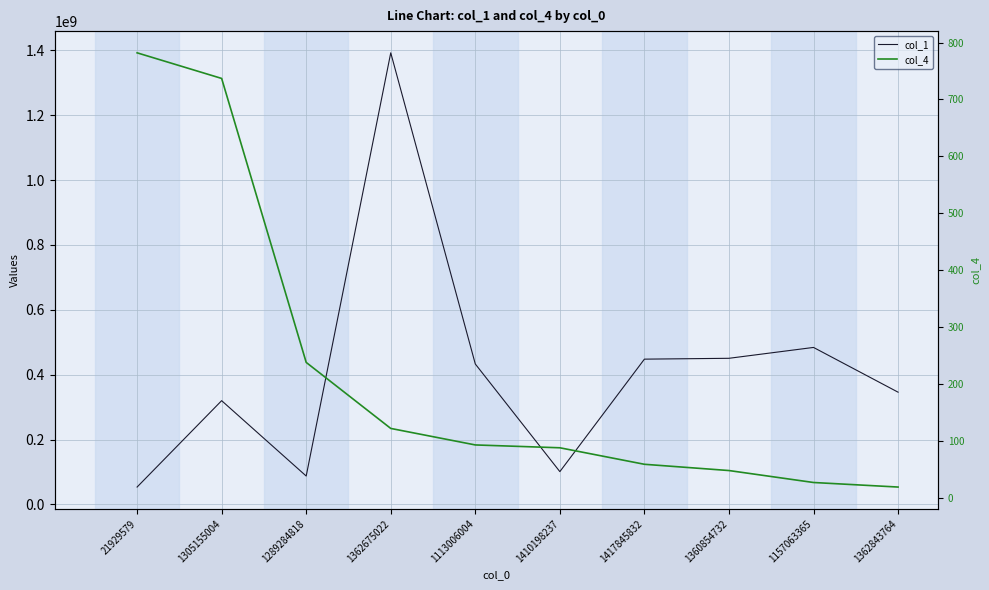

What is the sum of all col_4 values?

2213